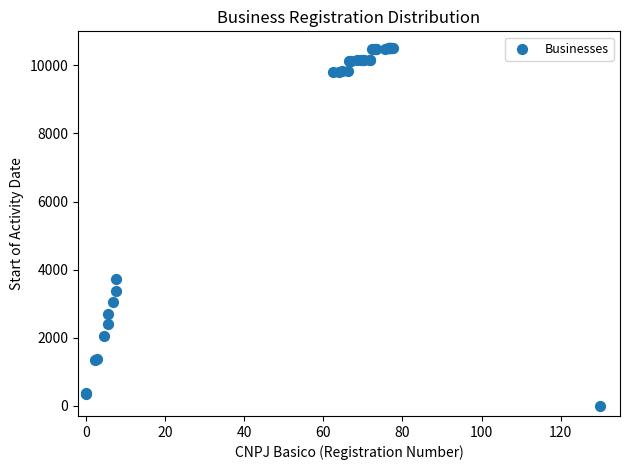

What Y value in the scatter plot is closest to 5250?

3716.9